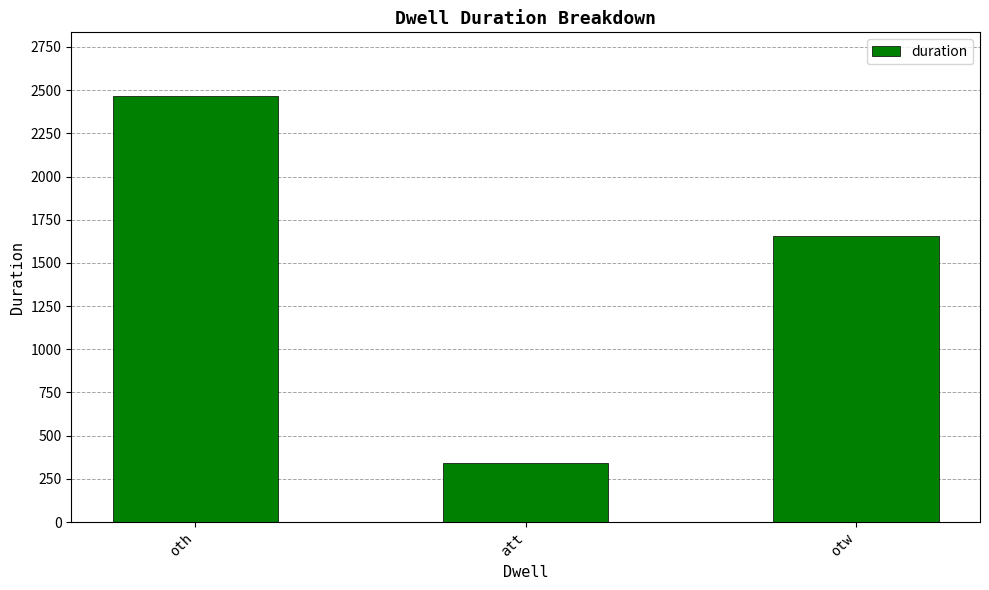

What position from the right is oth?

3